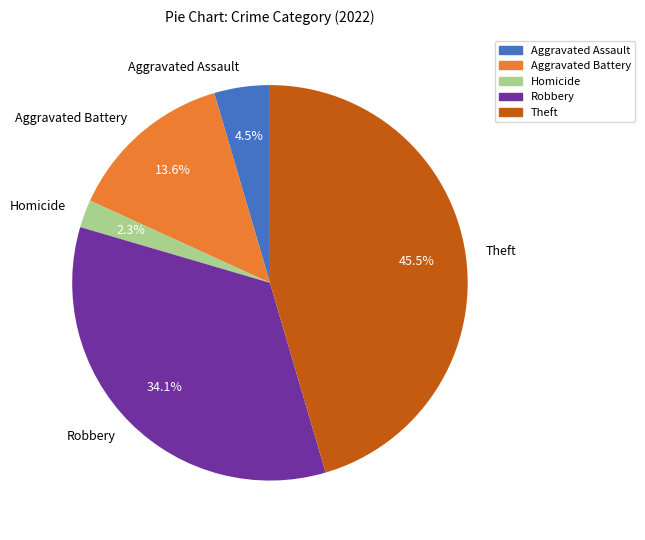

Which has a higher value, Aggravated Battery or Theft?

Theft